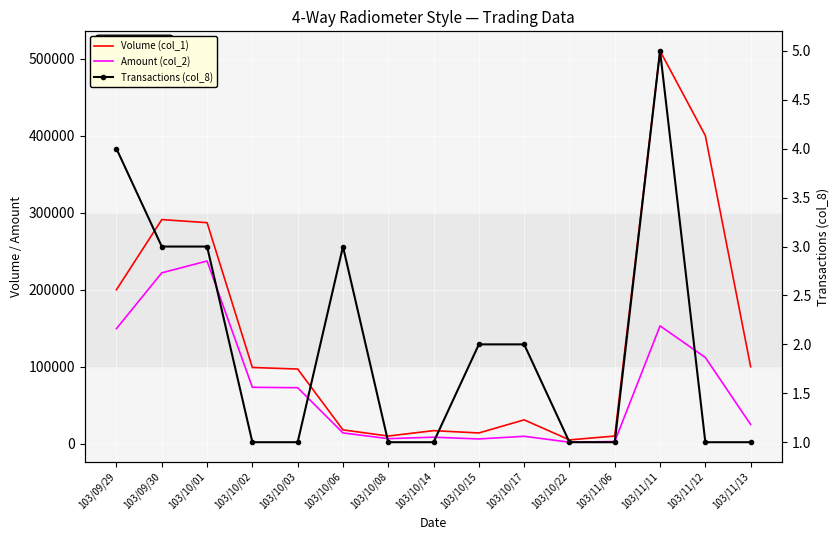

Where does the Amount (col_2) series first go above 25000?

103/09/29